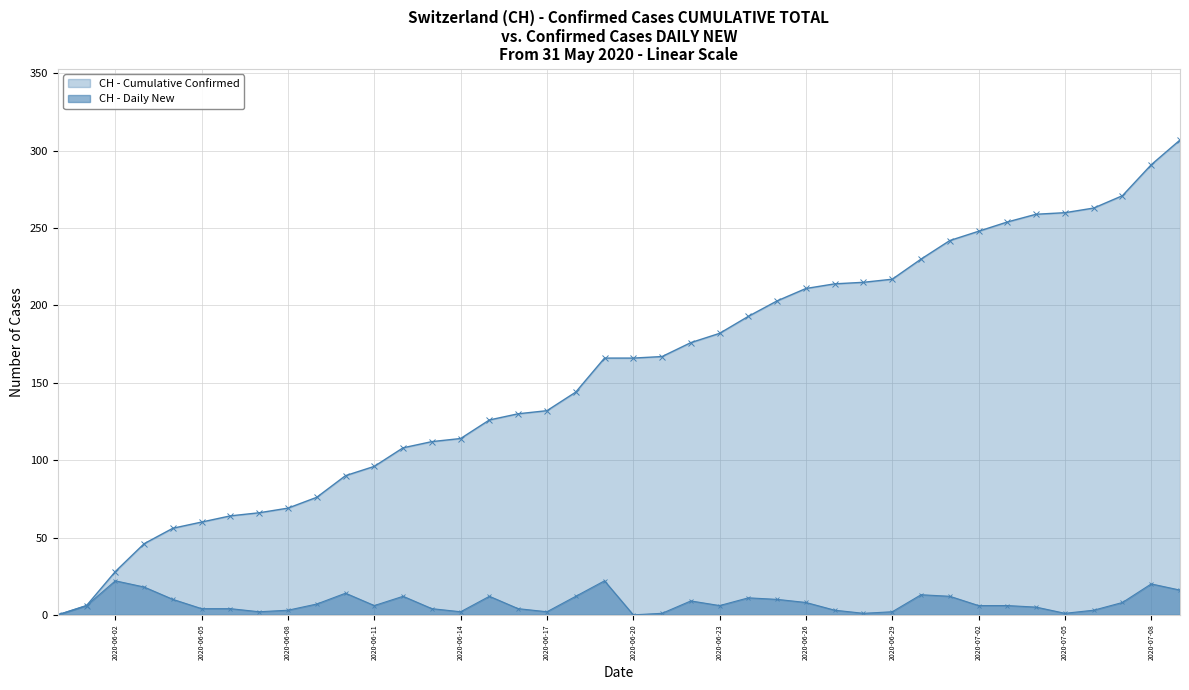

Count the number of data series in this chart.

2